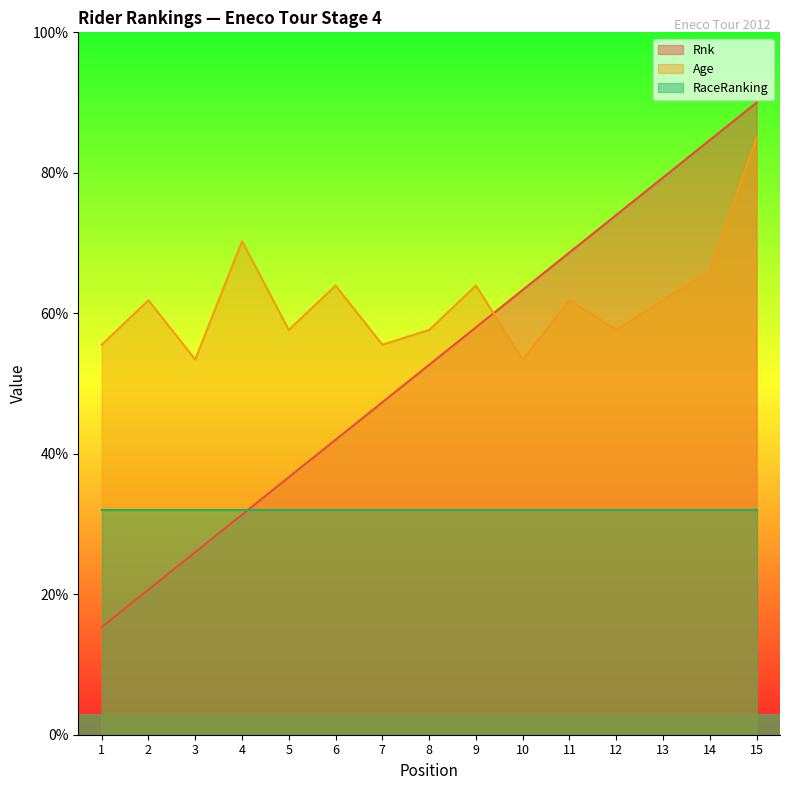

Where does the Rnk series first go above 52?

8